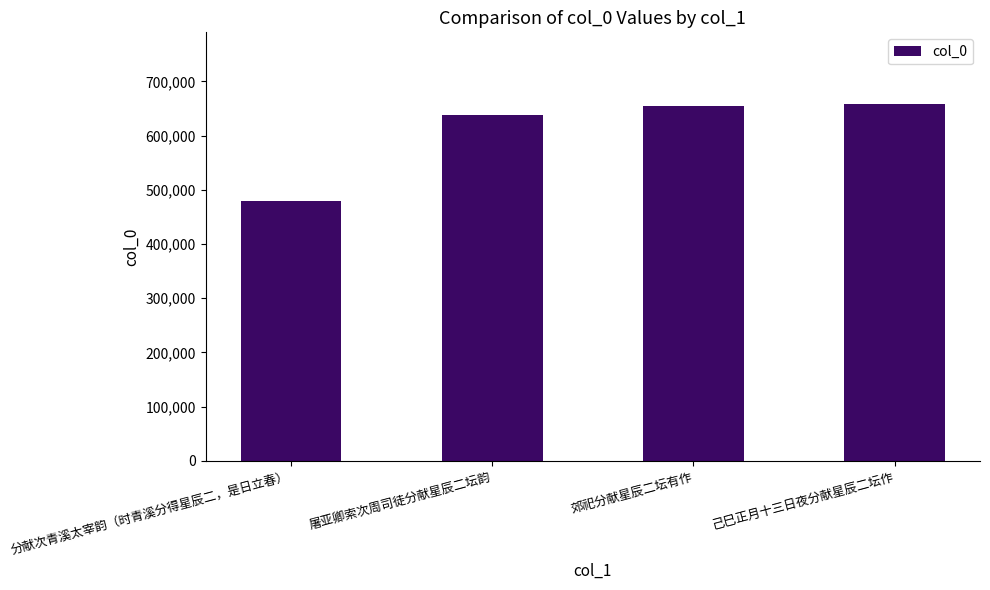

What is the label of the 3rd bar from the right?

屠亚卿索次周司徒分献星辰二坛韵